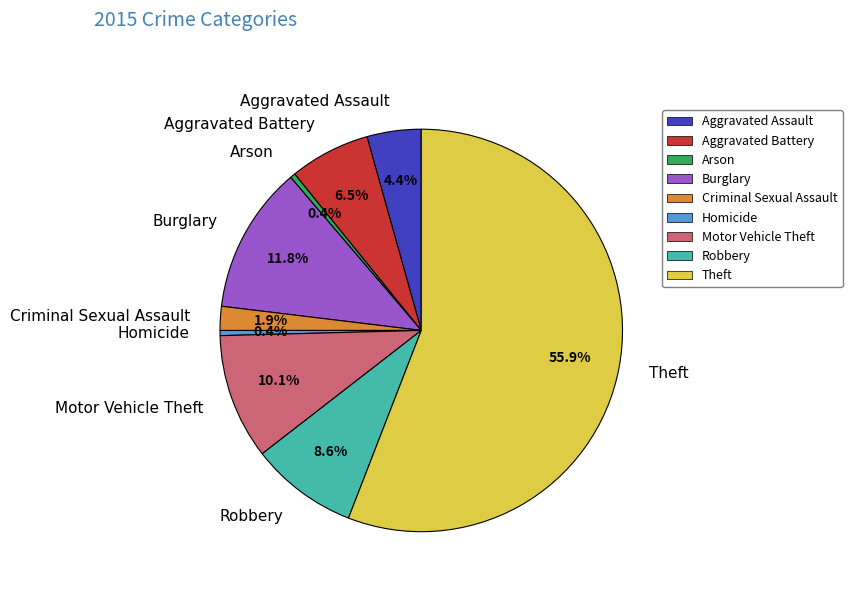

Do Burglary and Aggravated Assault together represent more than half of the pie?

No